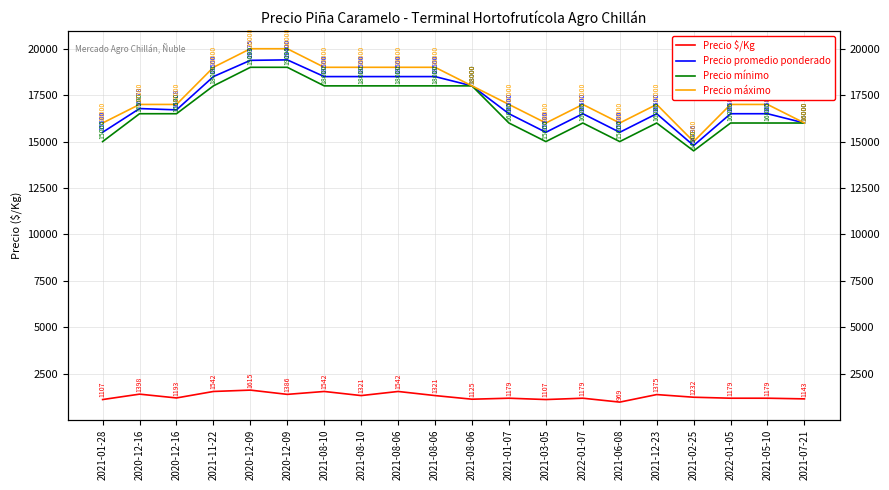

Which has a higher value, 2022-01-07 or 2021-05-10?

2022-01-07